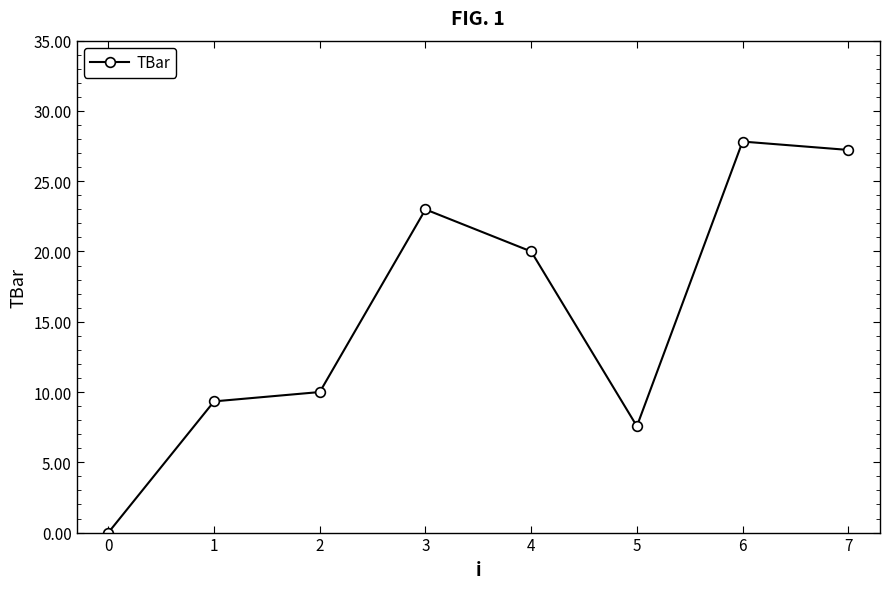

True or false: the data has more than 2 interior local peaks.

False